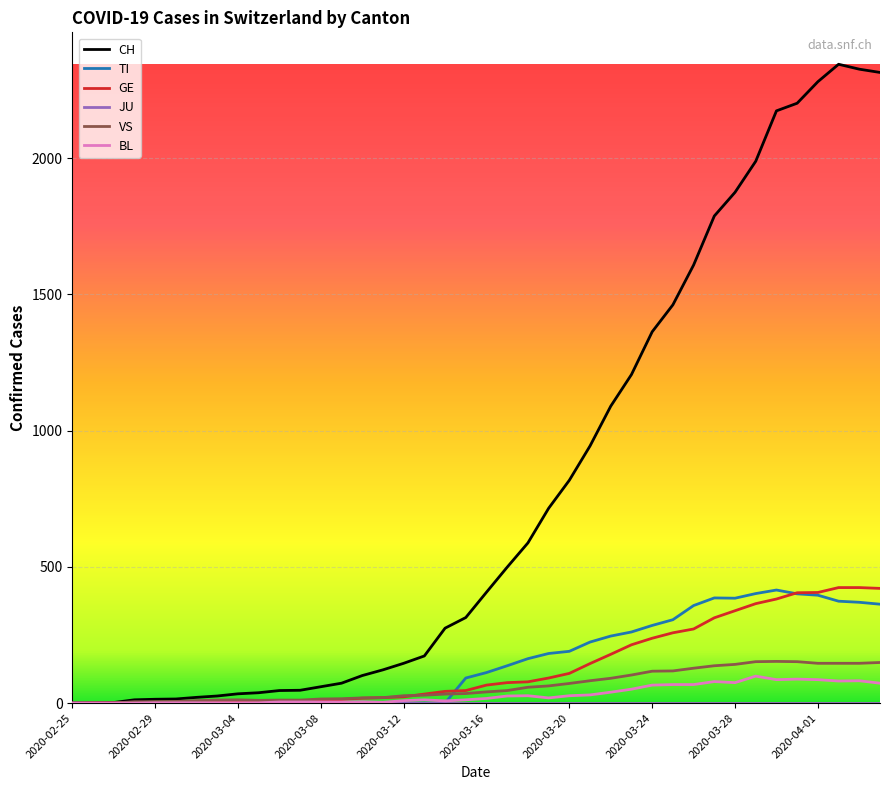

What is the maximum value shown in the chart?

2345